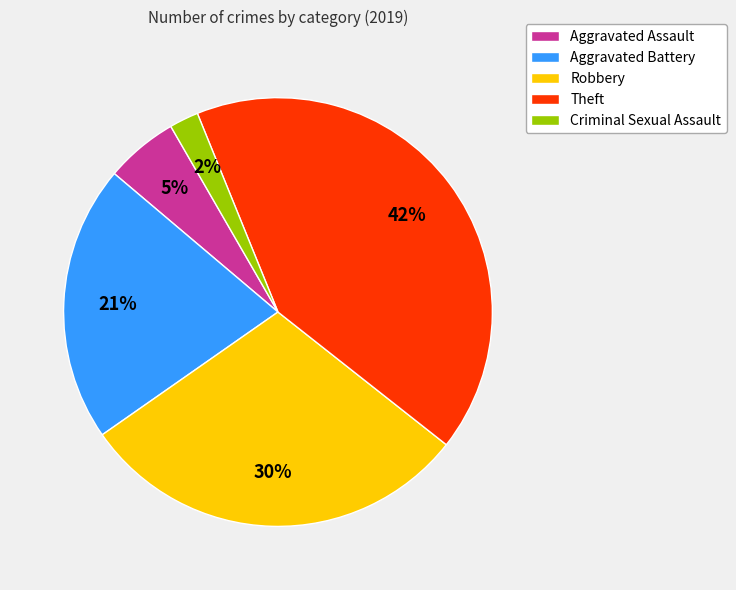

The Theft slice represents 33% of the pie. True or false?

False